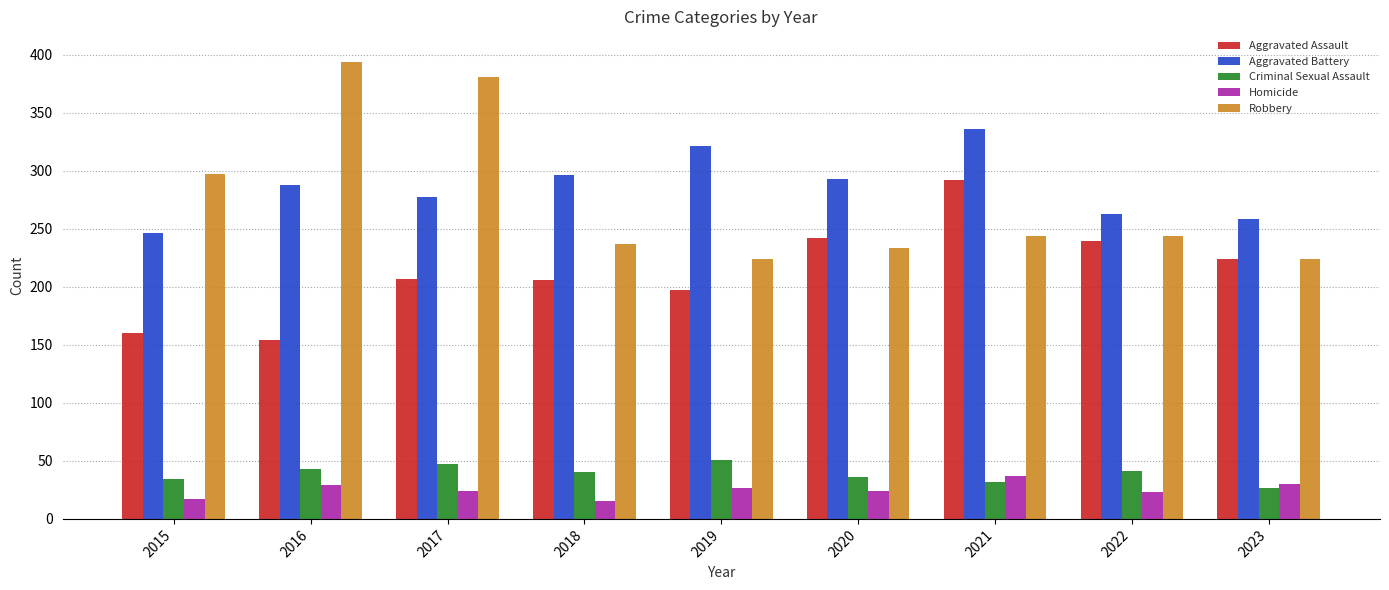

What is the maximum value shown in the chart?

394